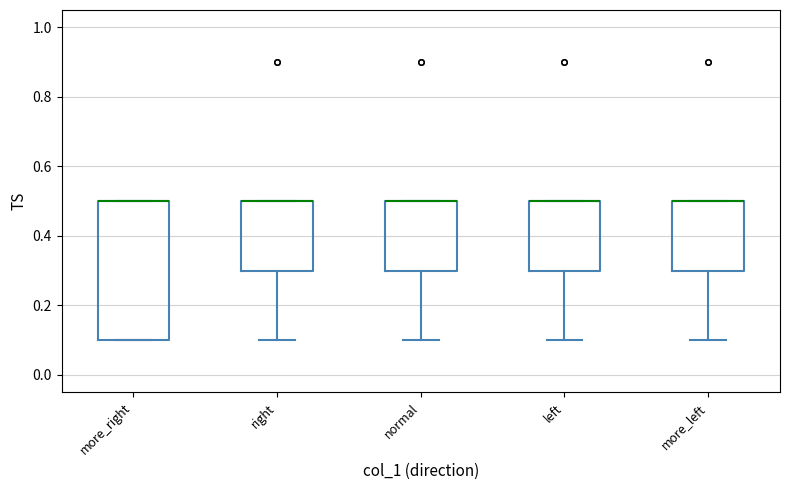

Comparing the boxes themselves (not the whiskers), which one is the tallest?

more_right